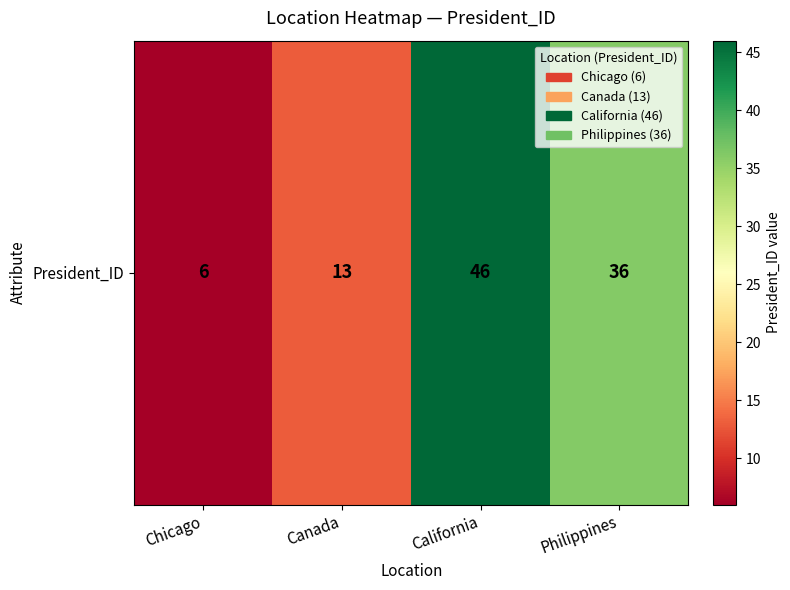

Which has a higher value, Philippines or California?

California